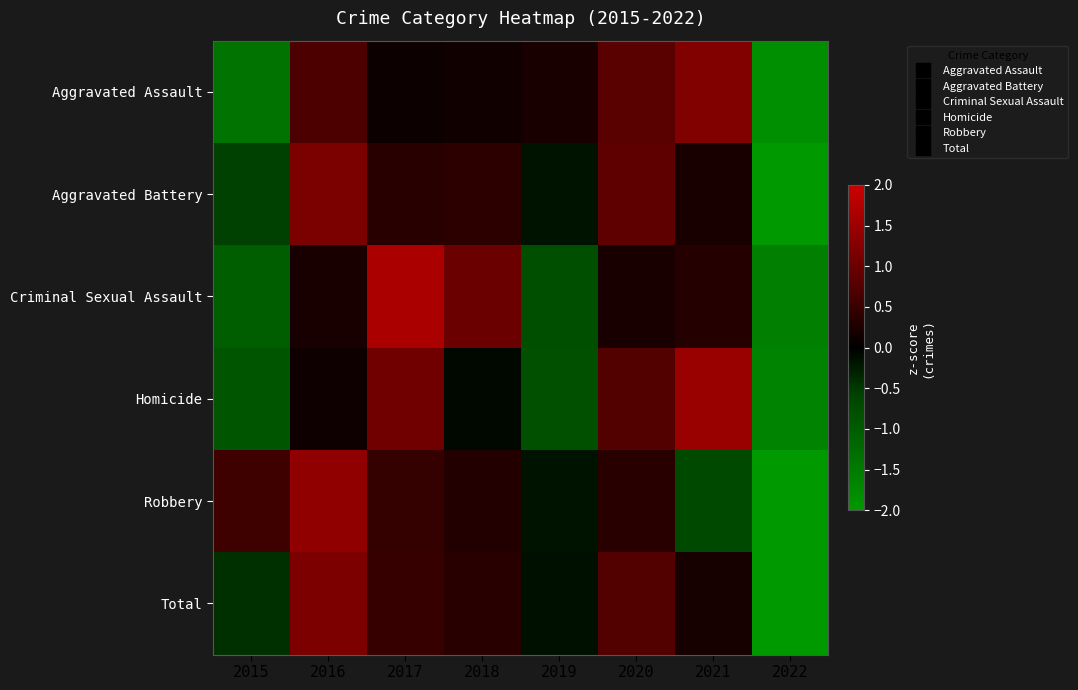

What is the total value across all series at 2020?

3.8